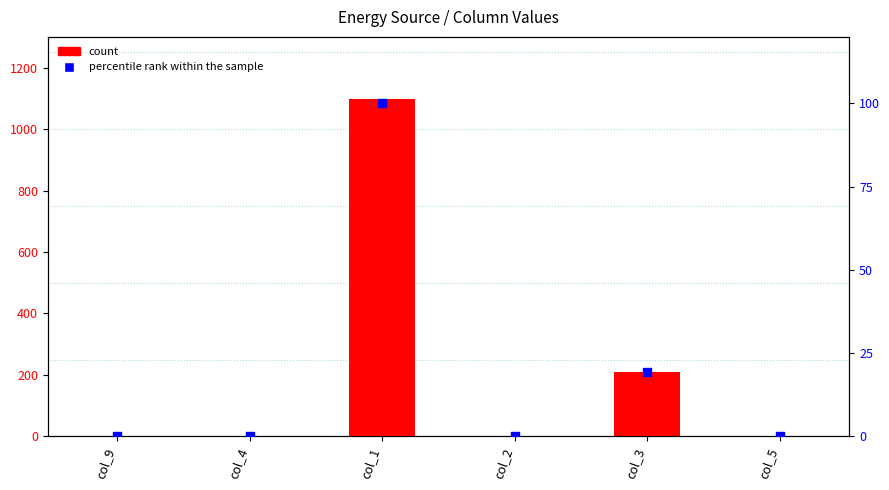

Which series has the widest spread of Y values?

count